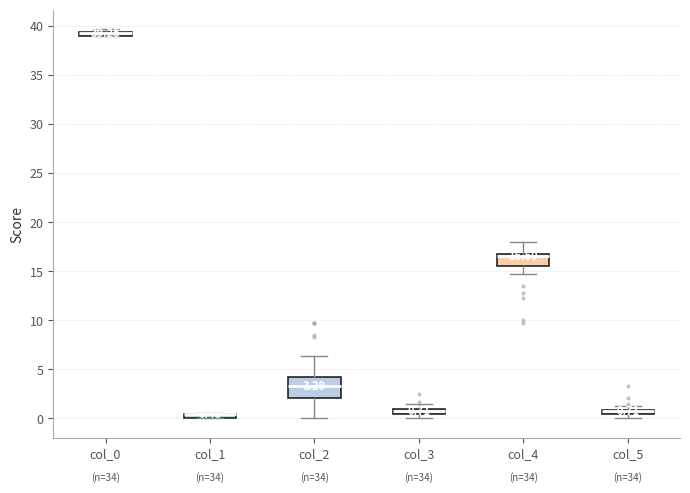

Which box is the tallest, from its lower edge to its upper edge?

col_2